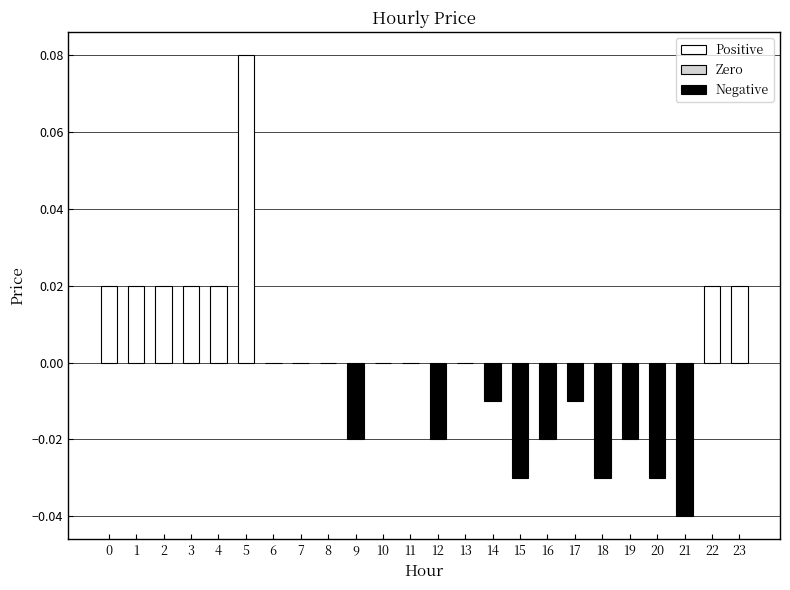

True or false: the data shows 0.0 at 1.

True